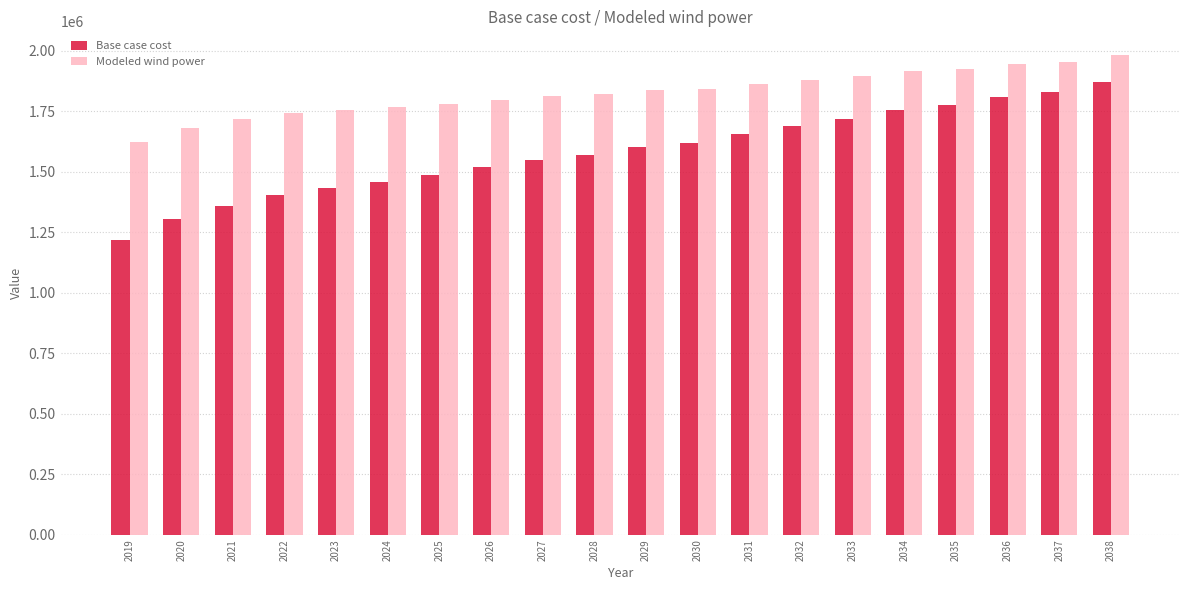

At which label is Base case cost closest to 1545387?

2027